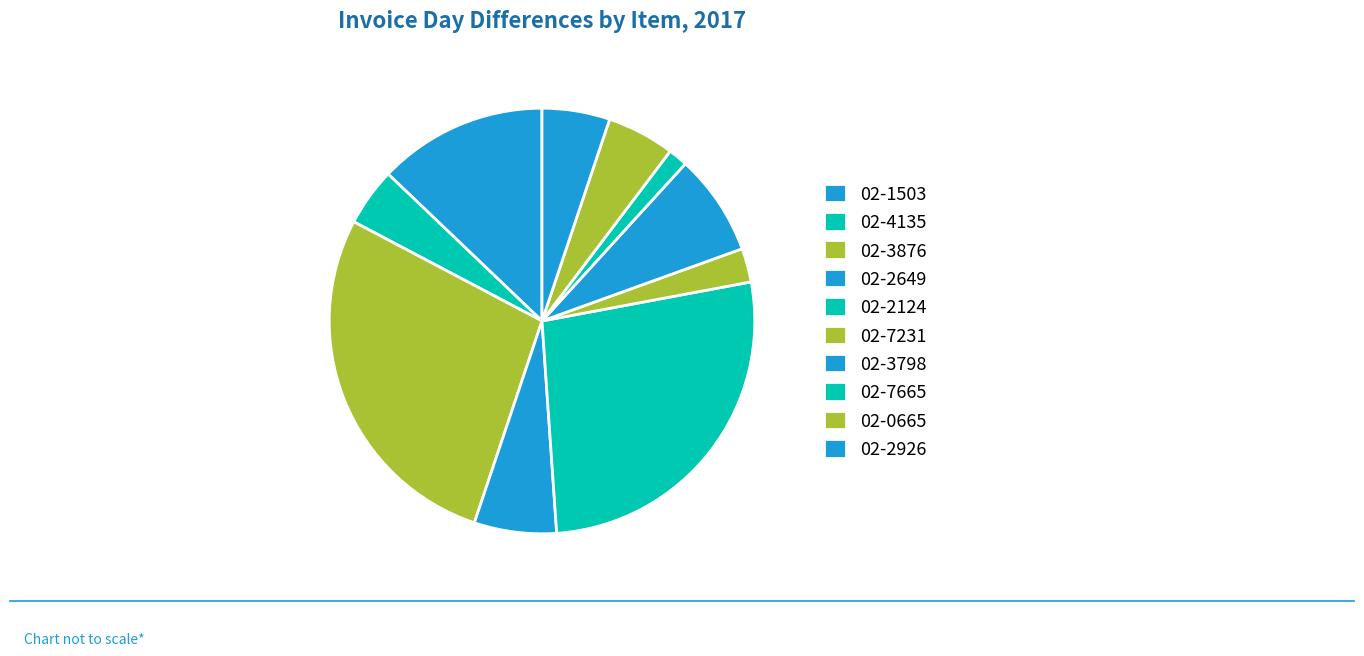

What is the largest slice in the pie chart?

02-3876